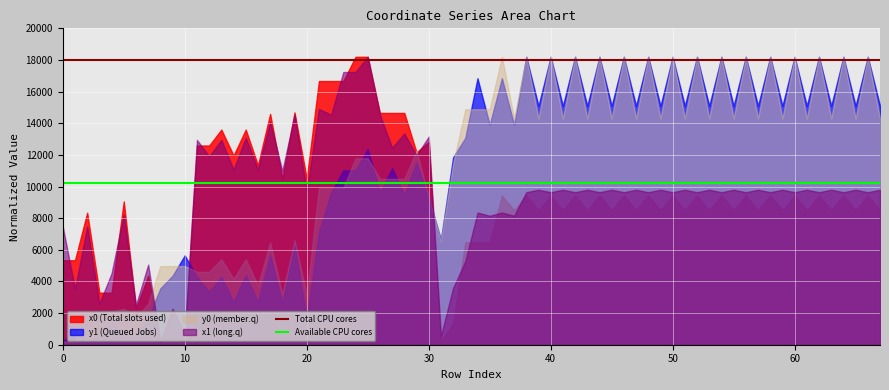

What is the sum of all Available CPU cores values?

20400